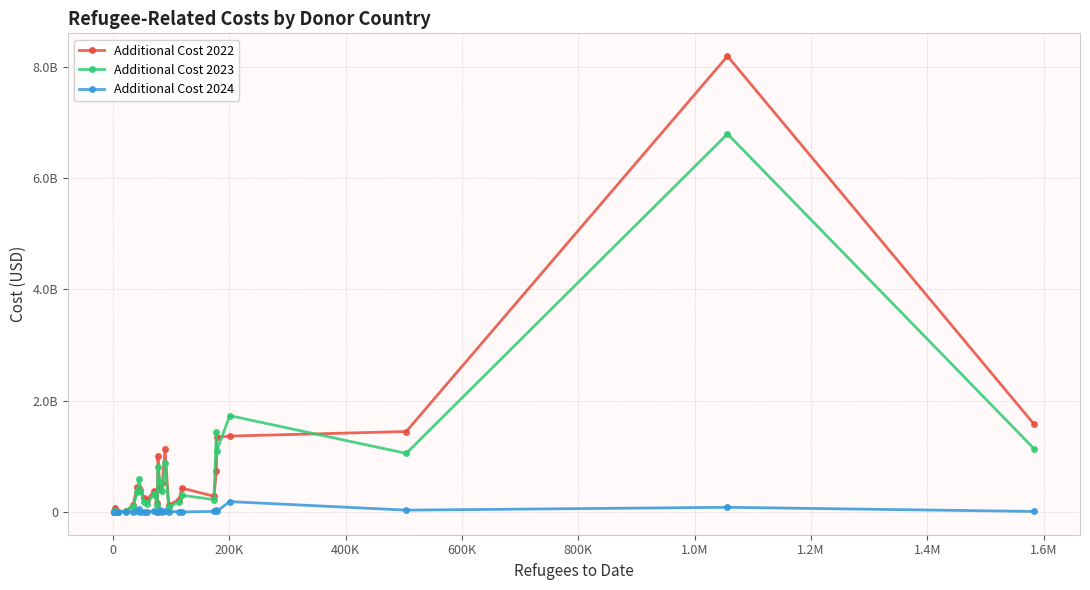

Which series has the largest total across all categories?

Additional Cost 2022